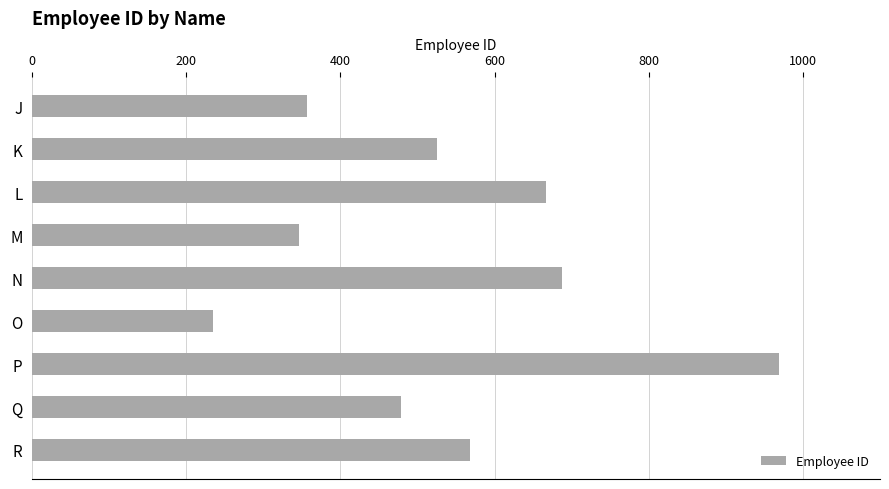

What is the value of the 9th bar from the top?

568